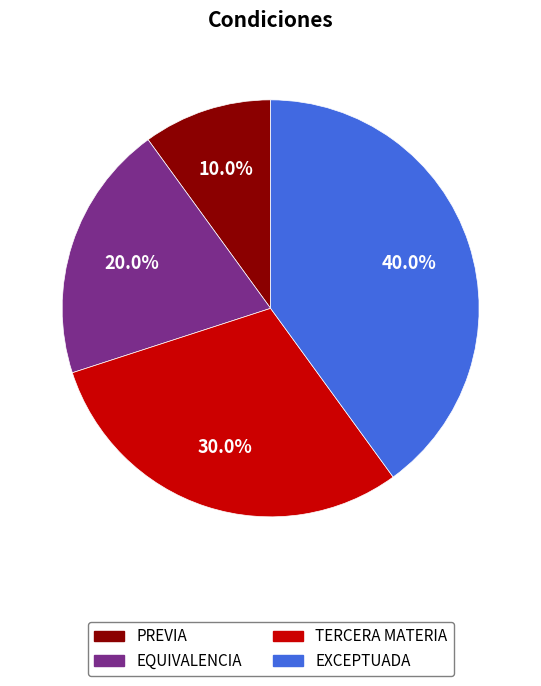

How many segments does this pie chart have?

4